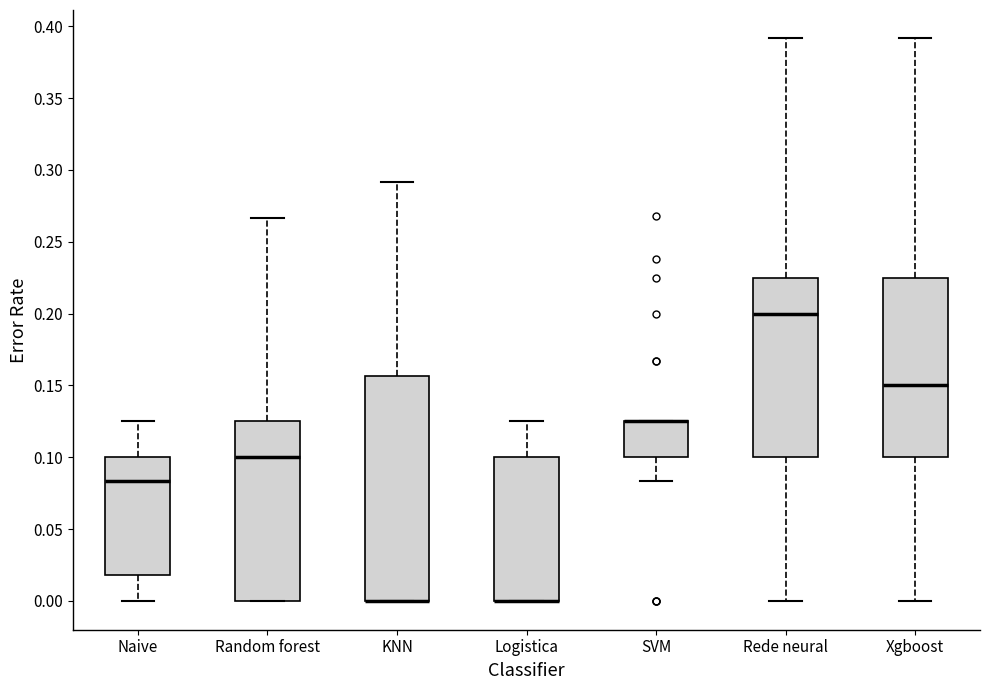

Reading left to right, read every box against the y-axis: the position of its median line, the range the box covers, and the ends of its whiskers. The values are not printed on the chart, so give them approximately, as read against the axis.

Naive: median 0.085, box 0.020 to 0.100, whiskers 0.000 to 0.125
Random forest: median 0.100, box 0.000 to 0.125, whiskers 0.000 to 0.265
KNN: median 0.000 (drawn on the box's lower edge), box 0.000 to 0.155, whiskers 0.000 to 0.290
Logistica: median 0.000 (drawn on the box's lower edge), box 0.000 to 0.100, whiskers 0.000 to 0.125
SVM: median 0.125 (drawn on the box's upper edge), box 0.100 to 0.125, whiskers 0.085 to 0.125
Rede neural: median 0.200, box 0.100 to 0.225, whiskers 0.000 to 0.390
Xgboost: median 0.150, box 0.100 to 0.225, whiskers 0.000 to 0.390